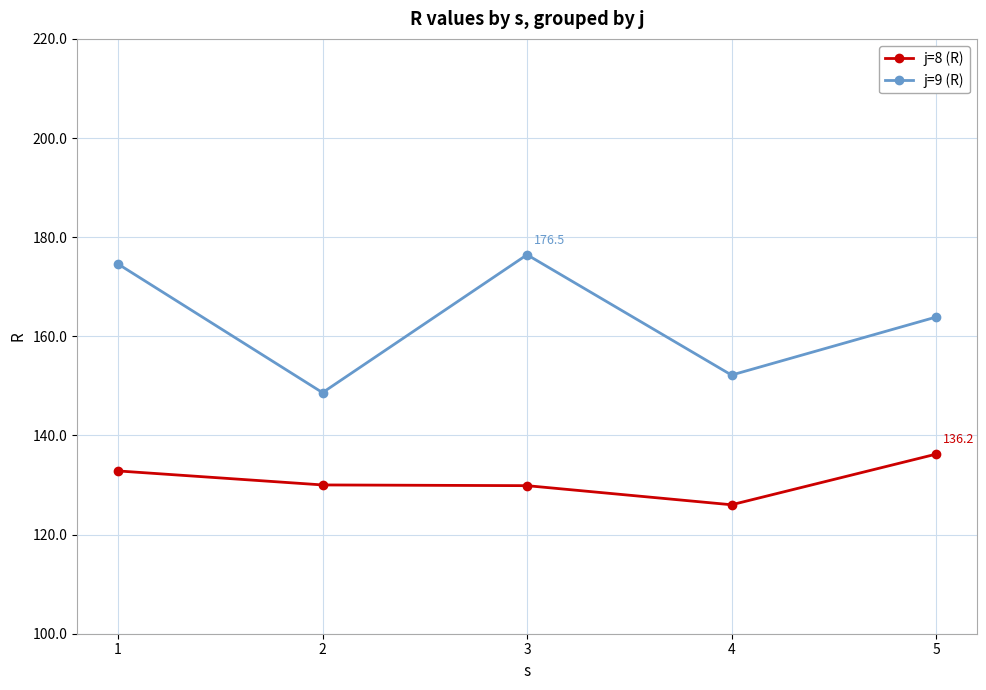

Count the number of data series in this chart.

2